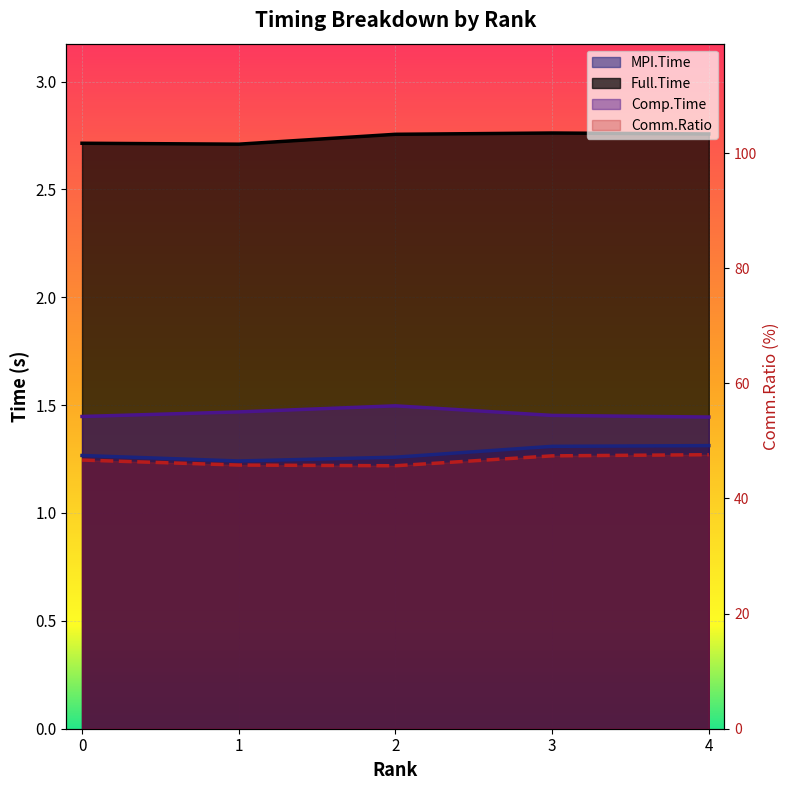

Reading right to left, extract all data points from this chart.

MPI.Time: 4=1.3	3=1.3	2=1.3	1=1.2	0=1.3
Full.Time: 4=2.8	3=2.8	2=2.8	1=2.7	0=2.7
Comp.Time: 4=1.4	3=1.5	2=1.5	1=1.5	0=1.4
Comm.Ratio: 4=47.6	3=47.4	2=45.7	1=45.8	0=46.7